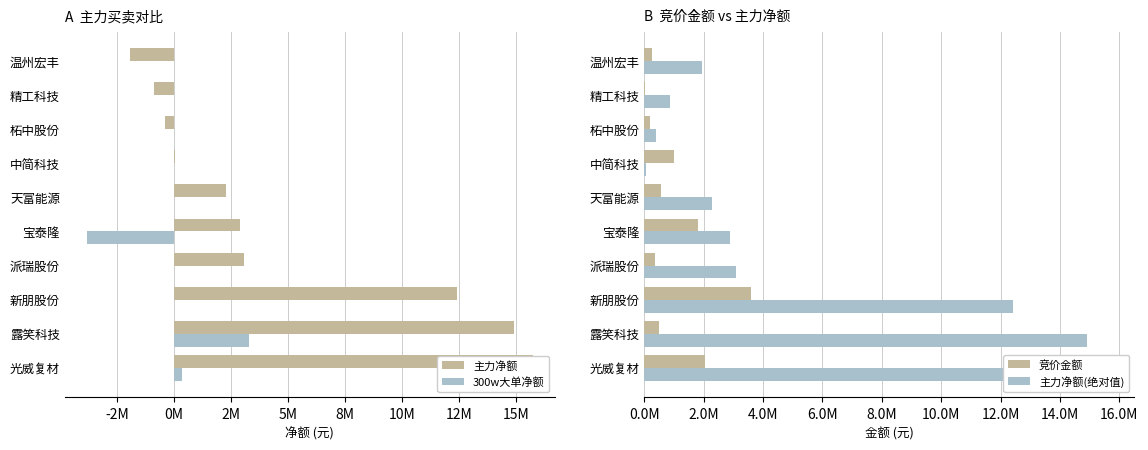

How many data points in 竞价金额 are above 557217?

4